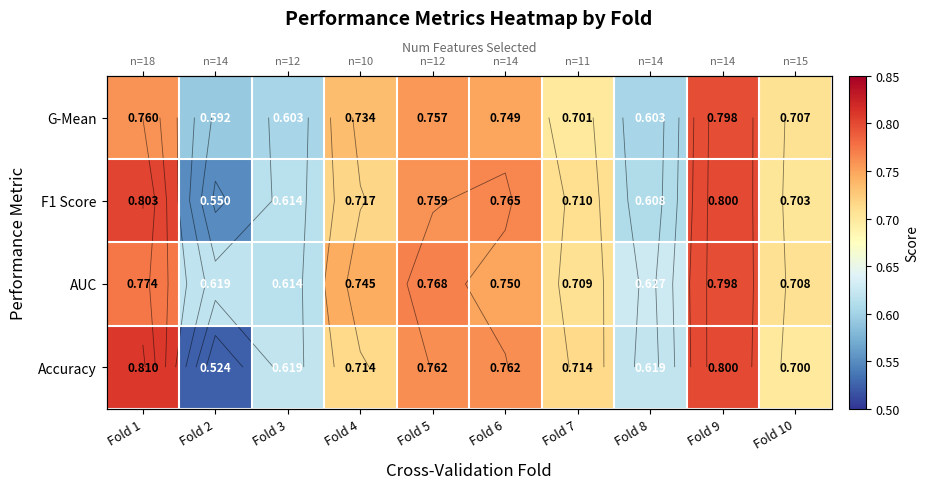

The value of G-Mean at Fold 4 is 0.7. True or false?

True